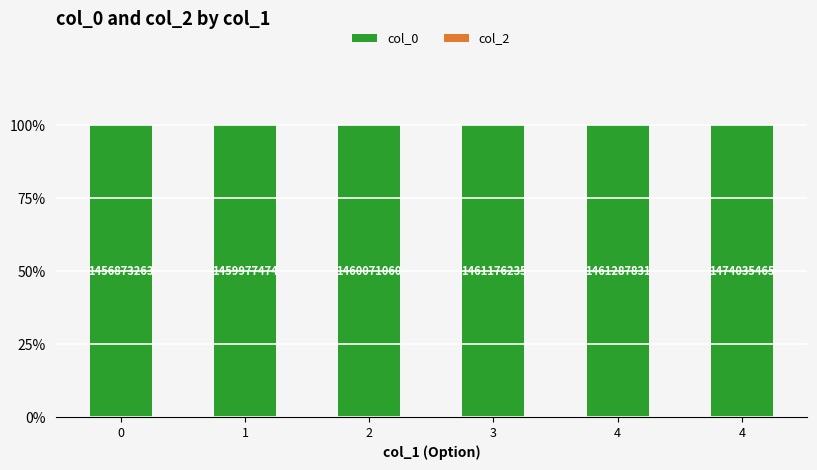

What is the value of the col_0 bar at the 3rd from the left?

100